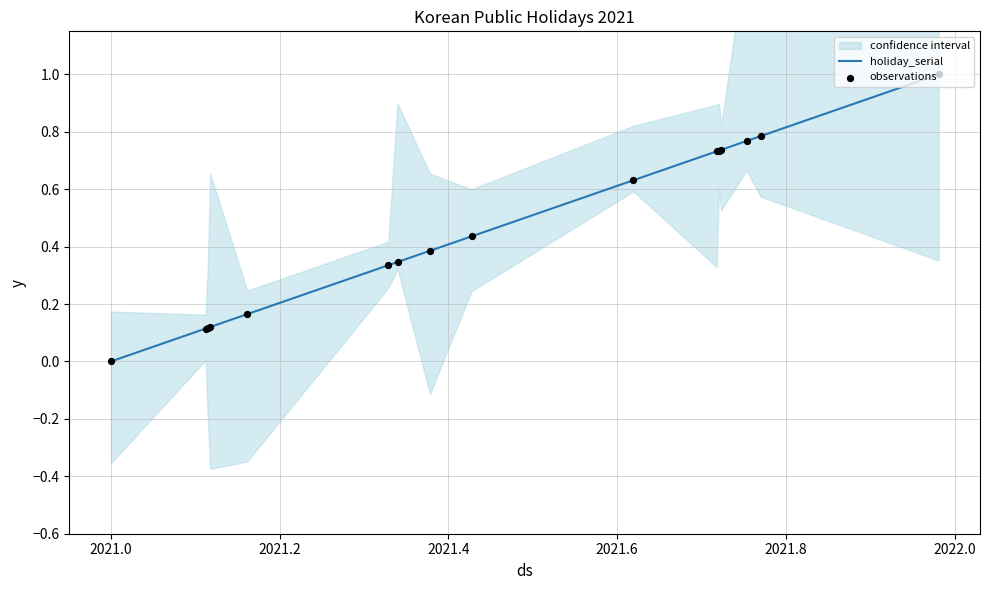

What is the total value across all series at 2021.0?

0.2